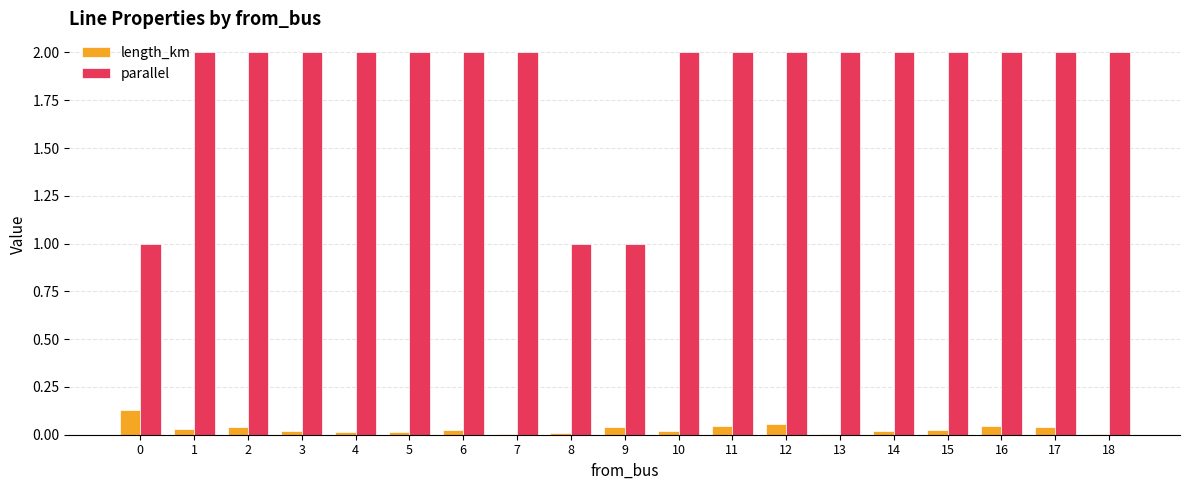

What is the total value across all series at 11?

2.0